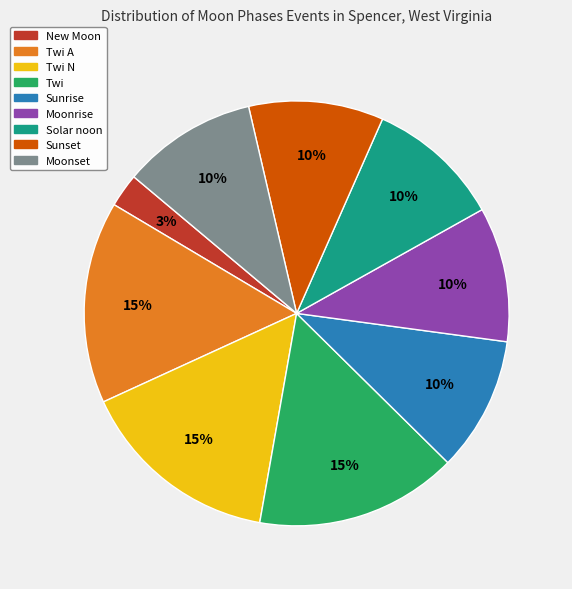

Is there a majority slice in this chart?

No